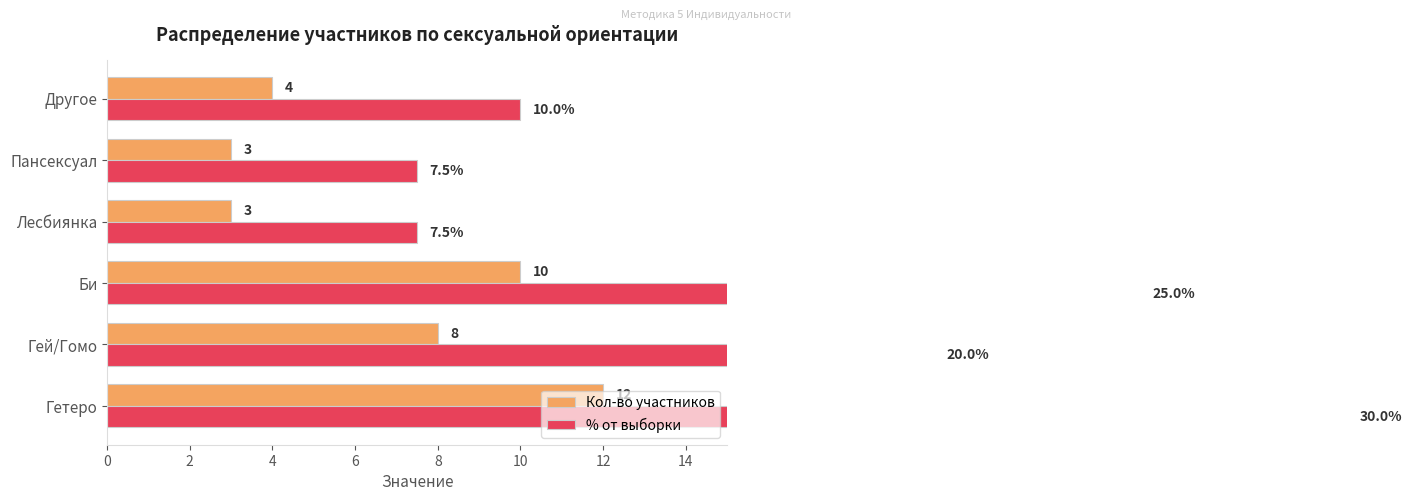

What value does the % от выборки series have at Другое?

10.0